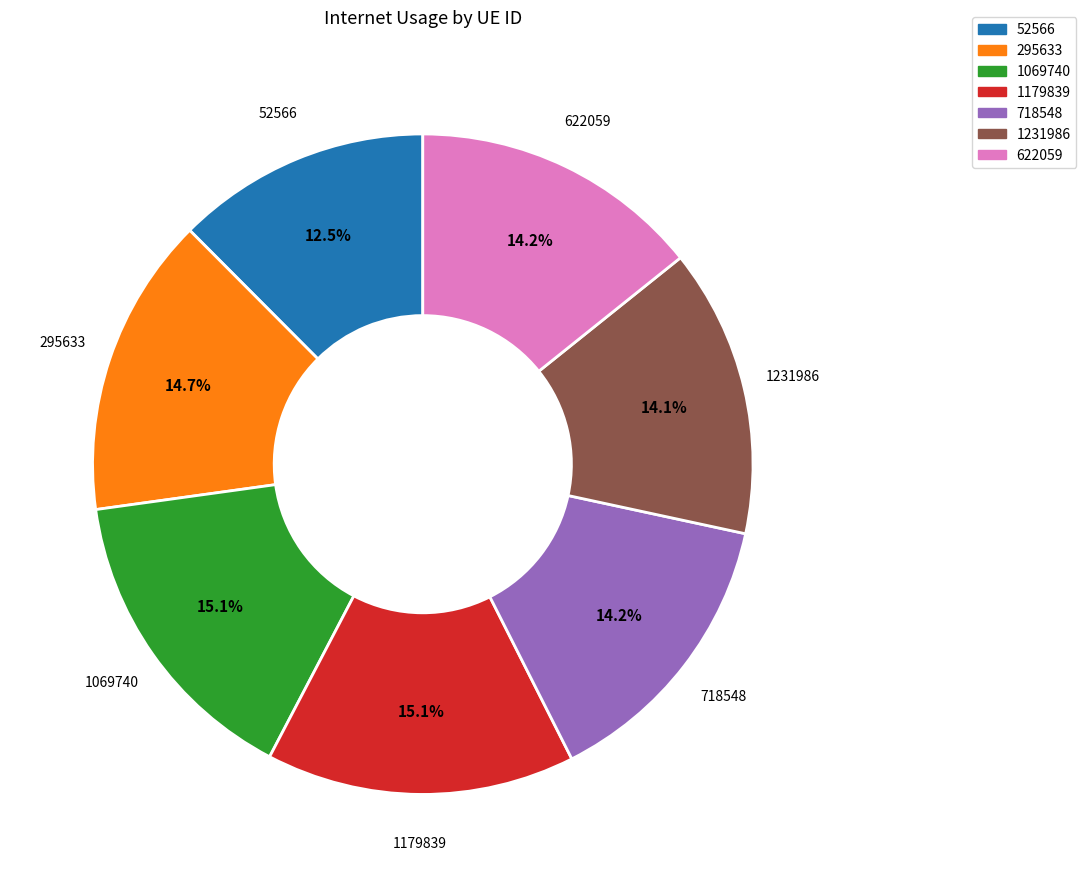

What portion of the pie excludes 718548?

85.8%